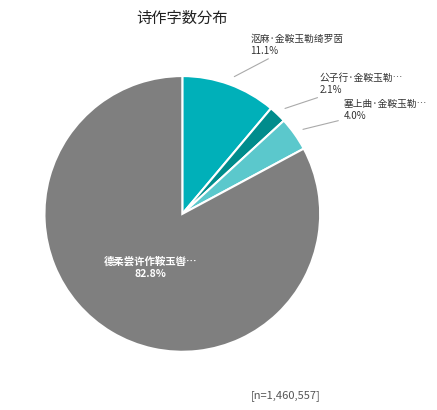

To the nearest percent, what is the average slice percentage?

25%